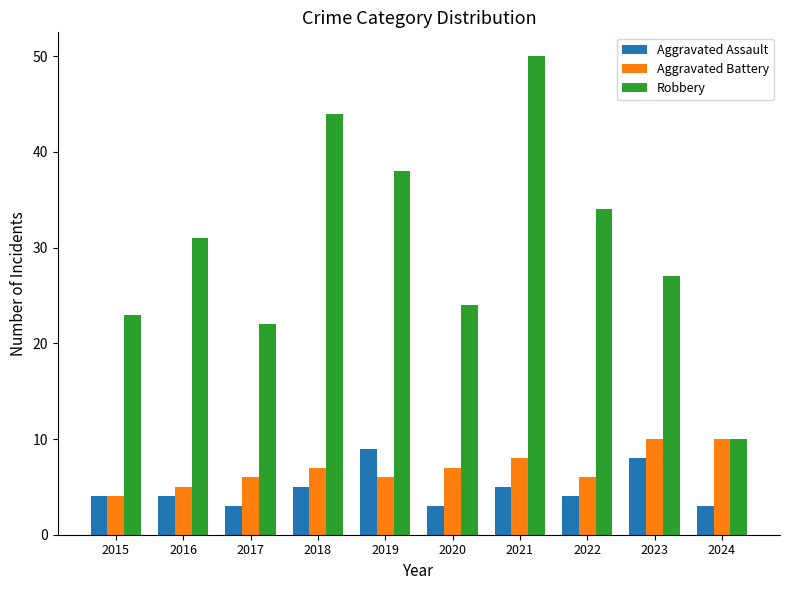

Which series has the largest range (max minus min)?

Robbery